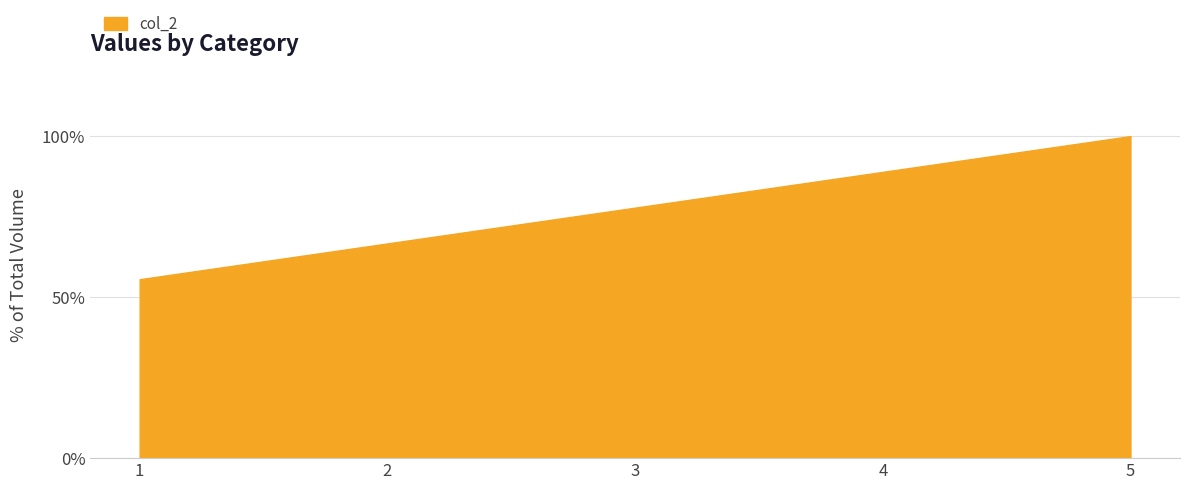

Reading left to right, extract all data points from this chart.

1=55.6	2=66.7	3=77.8	4=88.9	5=100.0